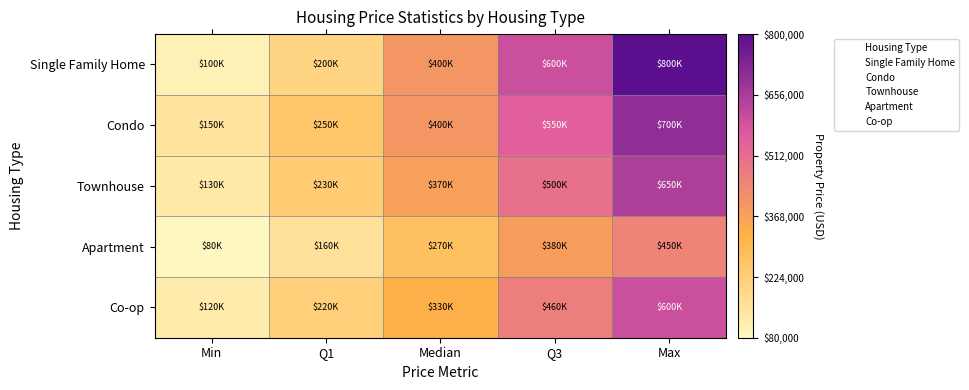

Which category has the lowest value across all series?

Min